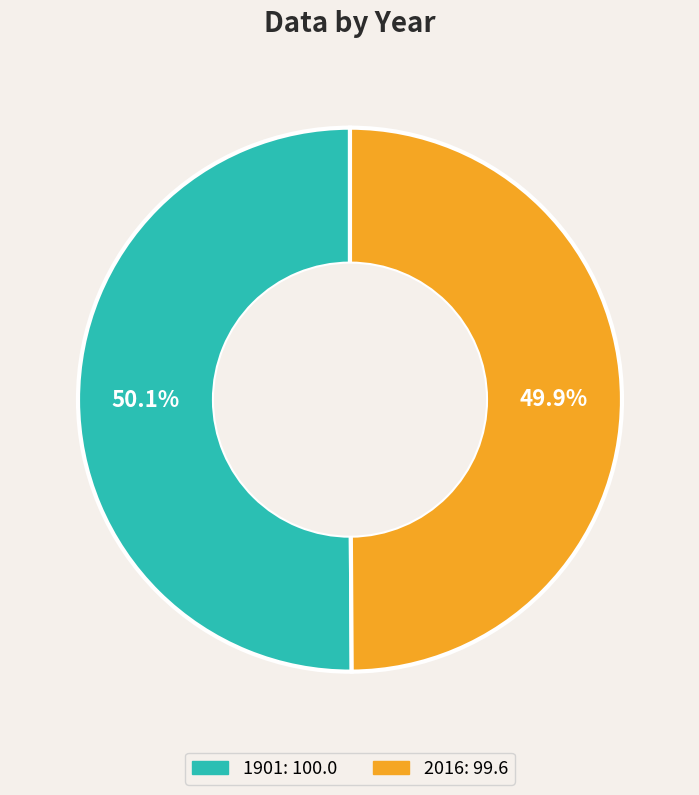

The 1901 slice represents 50% of the pie. True or false?

True